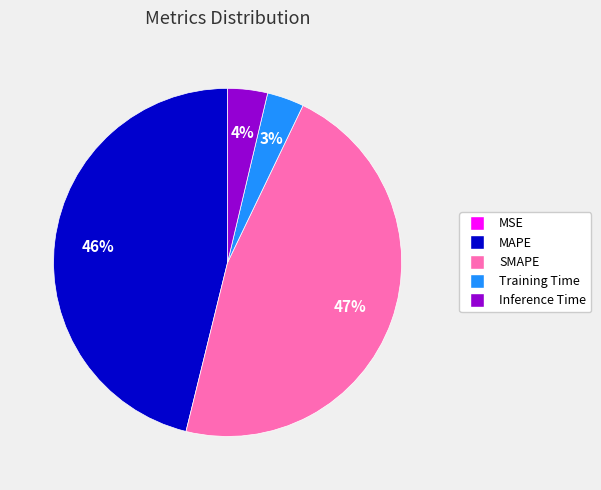

Which has a higher value, MAPE or Inference Time?

MAPE